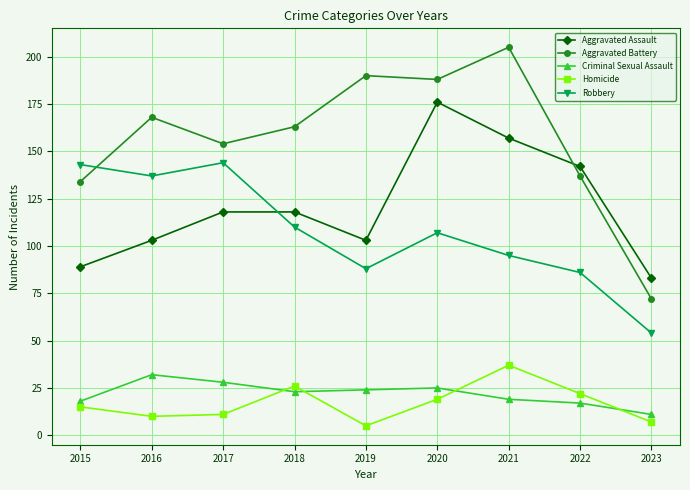

Which category has the lowest value across all series?

2019